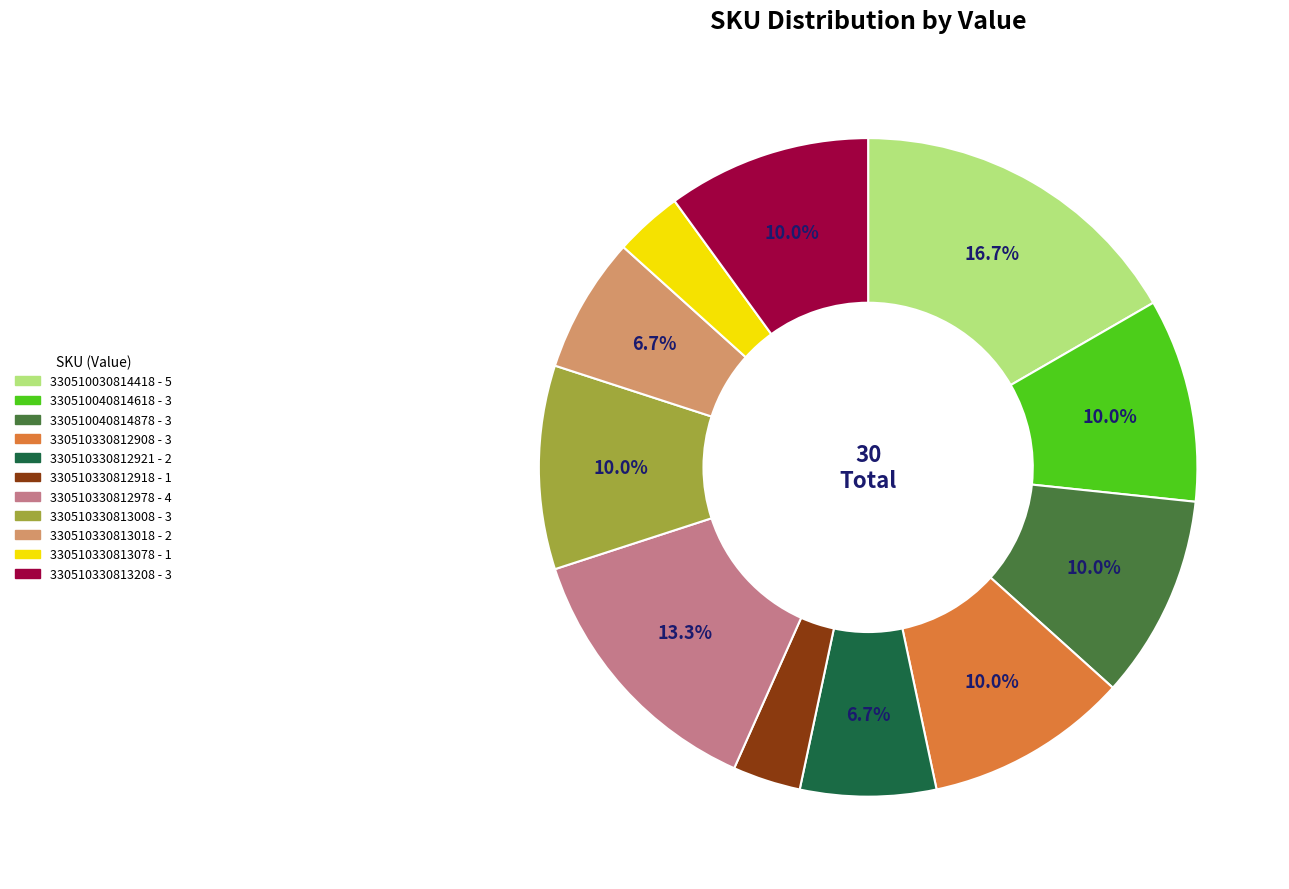

Count the number of slices in the pie.

11